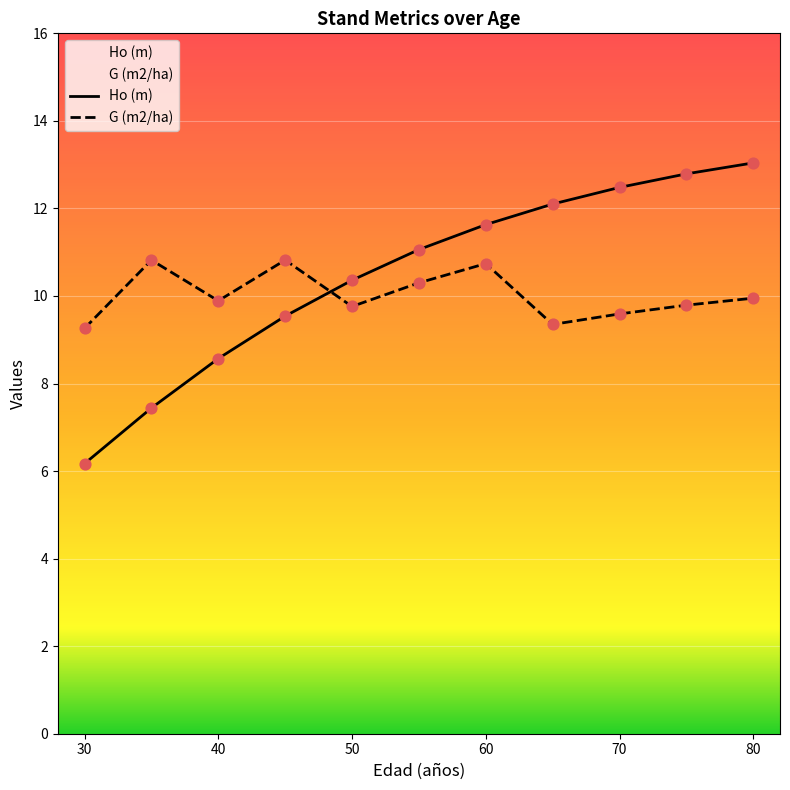

Which series reaches the maximum Y coordinate?

Ho (m)